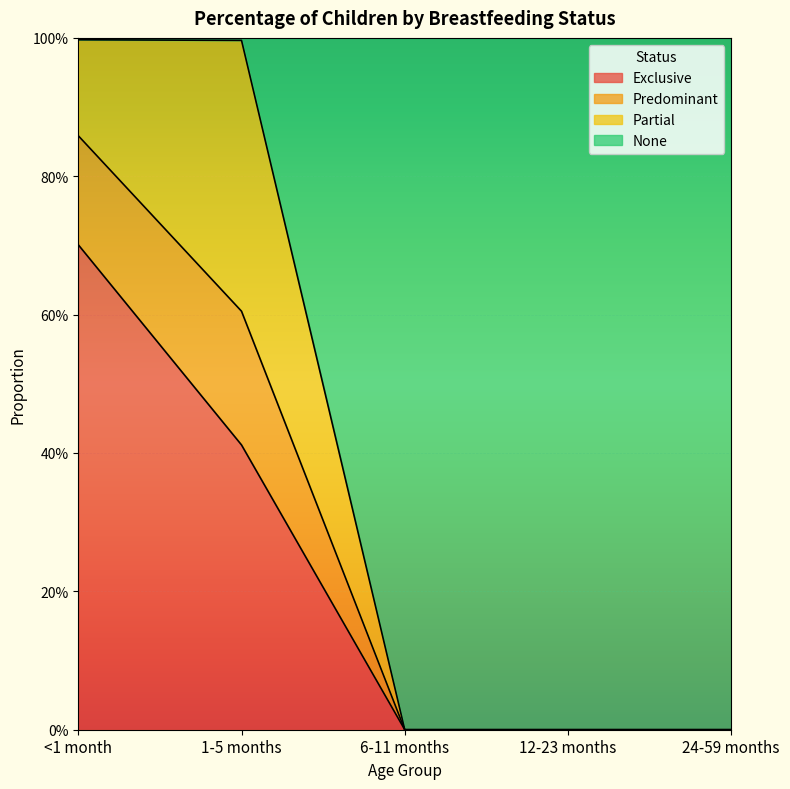

Which category has the lowest value in the Predominant series?

6-11 months